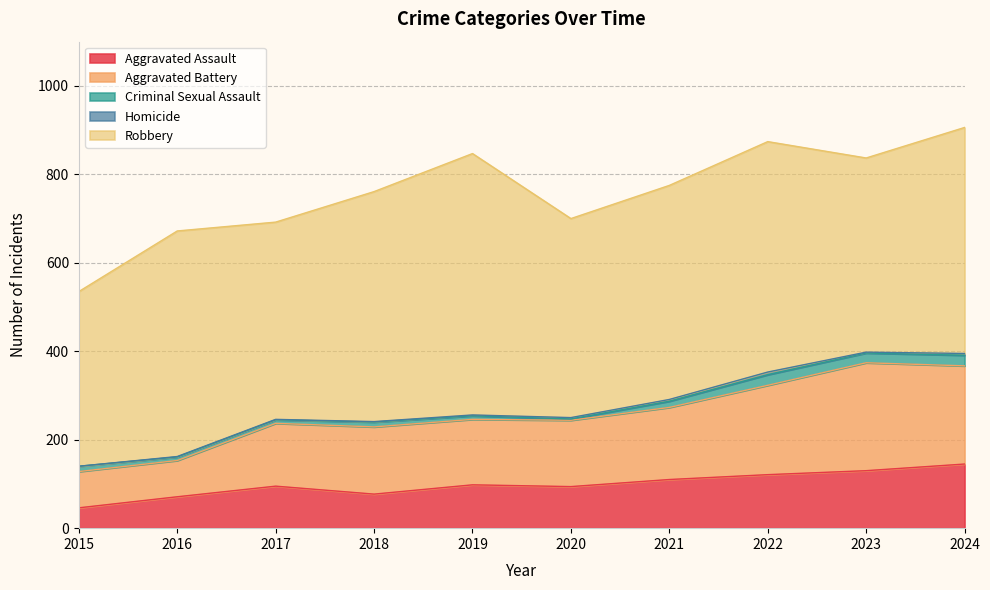

What is the value of the Aggravated Assault point at the 1st from the left?

46